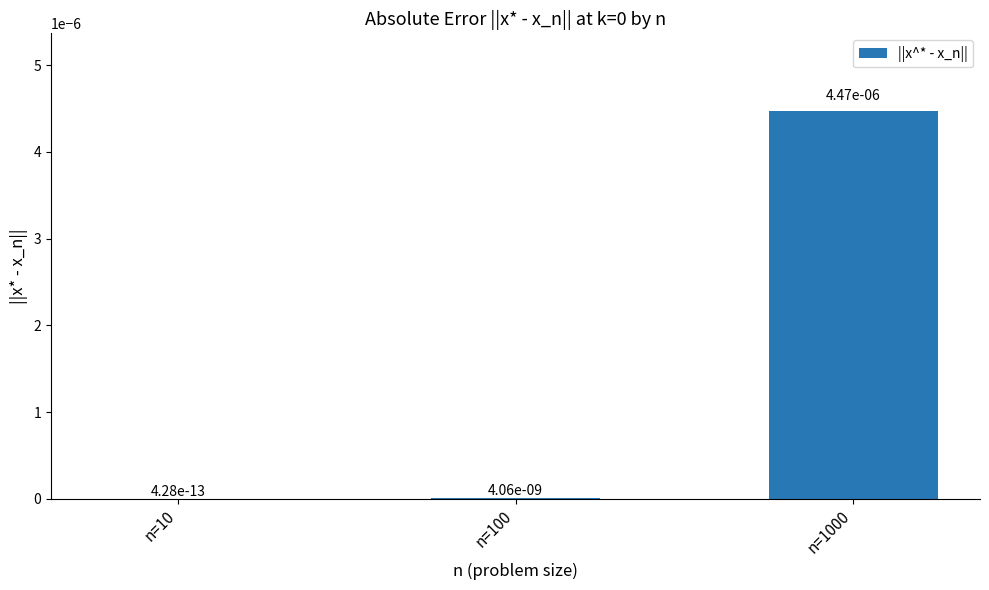

Is it true that the value at n=10 is 0.0?

True